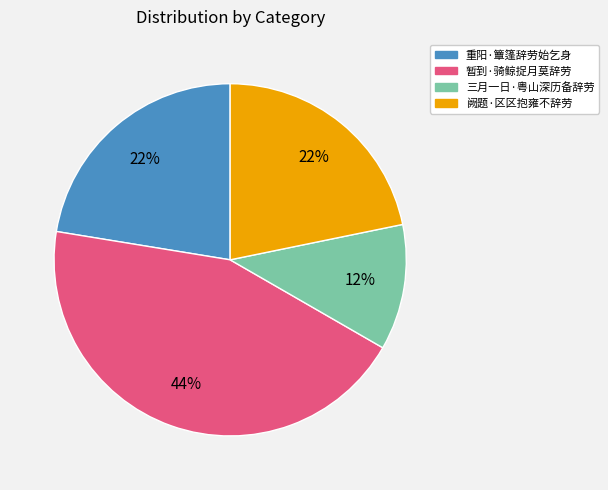

Is there any slice that represents more than half of the pie?

No